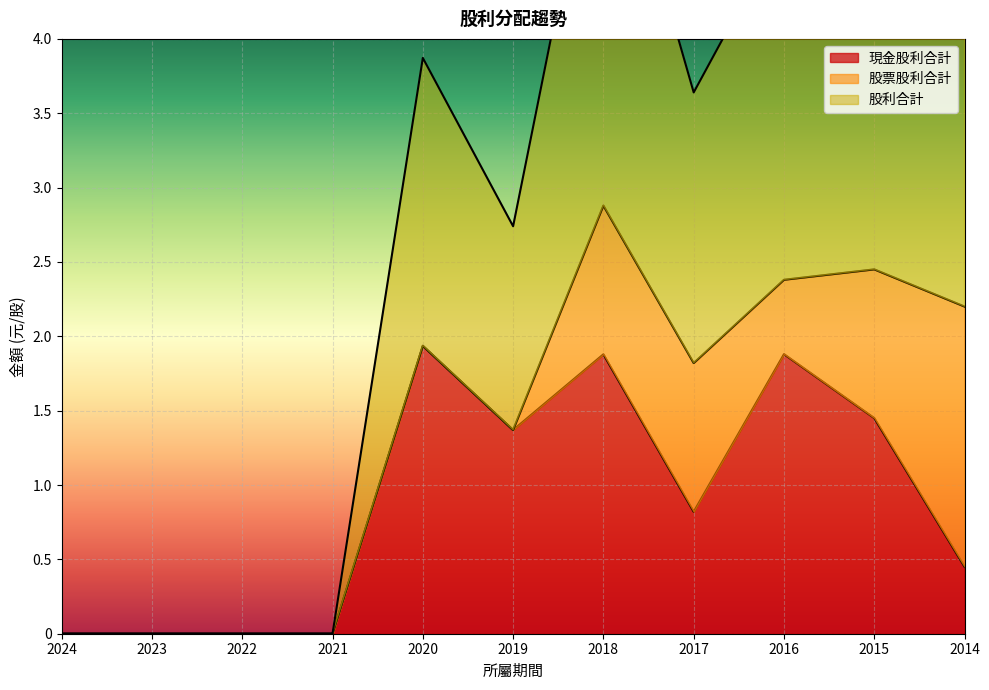

The value of 現金股利合計 at 2015 is 0.3. True or false?

False